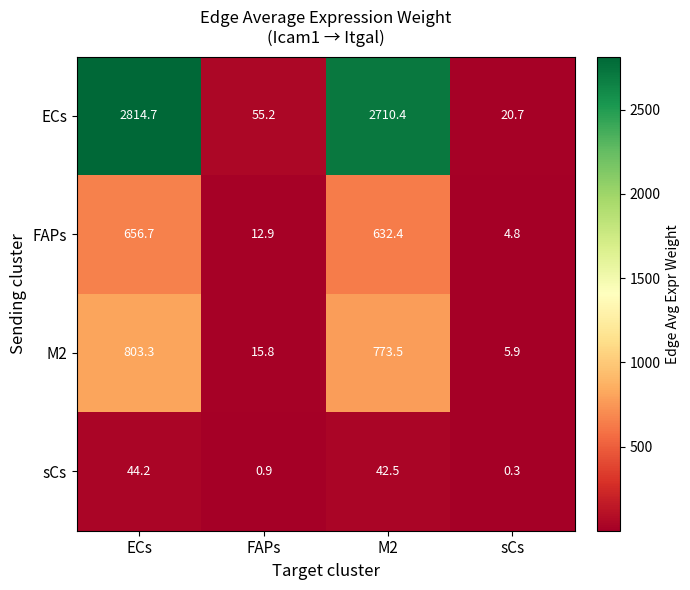

The value of sCs at ECs is 13.0. True or false?

False